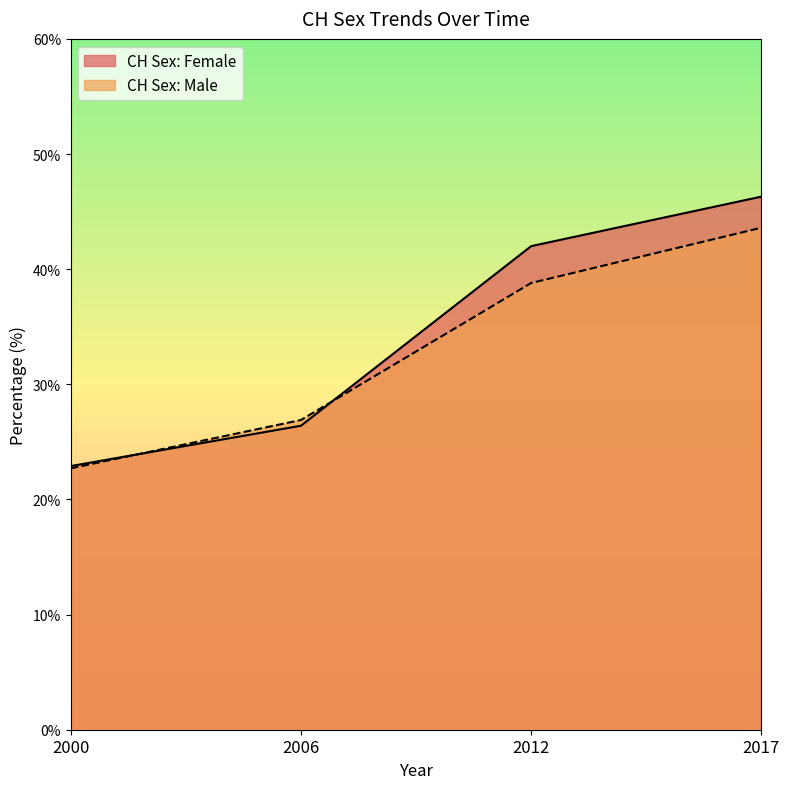

What is the value of the CH Sex: Male point at the 3rd from the left?

38.8